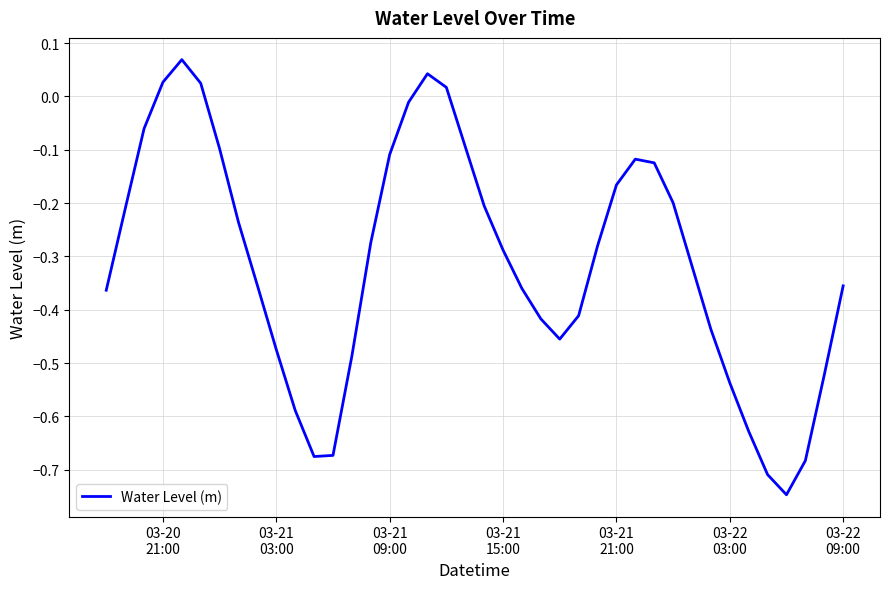

What is the difference between the maximum and minimum values?

0.8